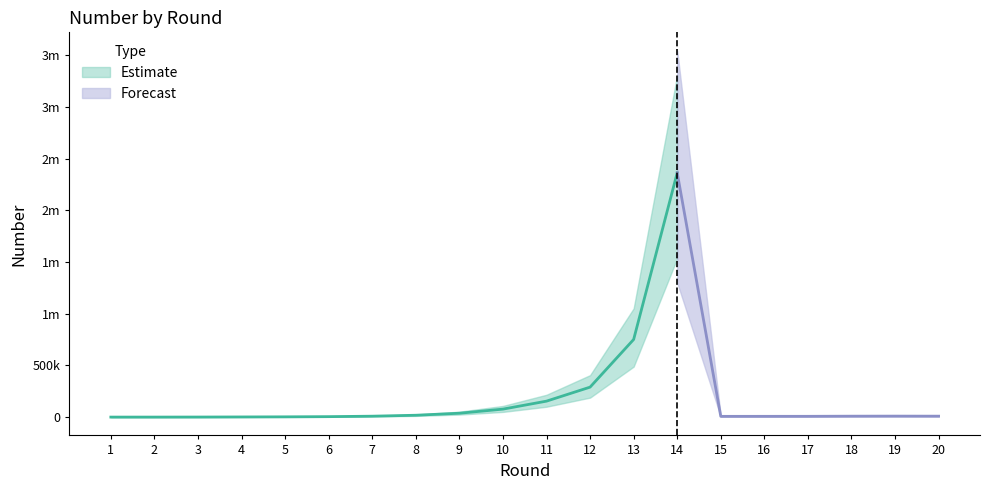

The value at 8 is 8976. True or false?

False